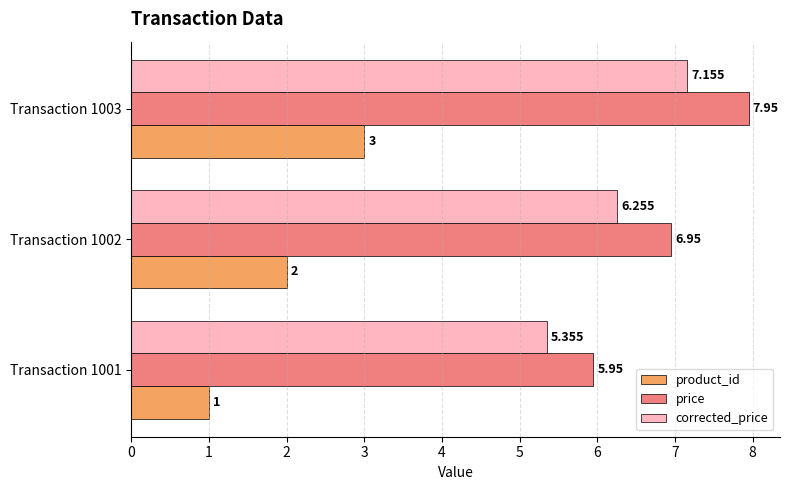

Which series has the largest total across all categories?

price